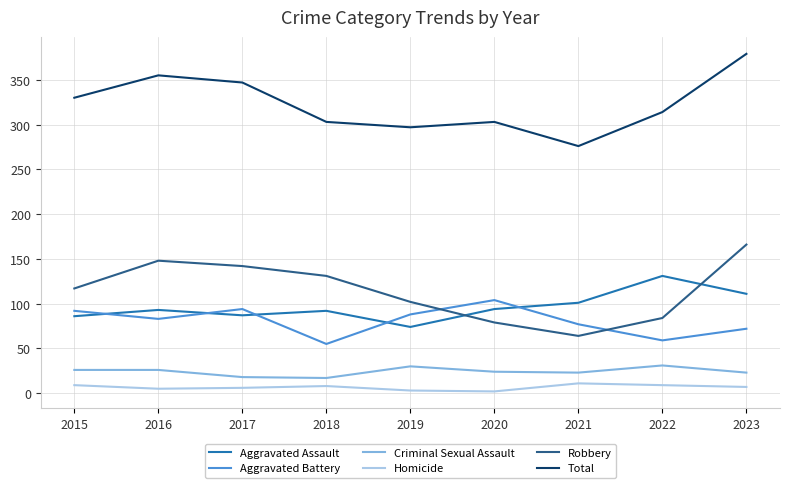

Which series has the widest spread of values?

Total